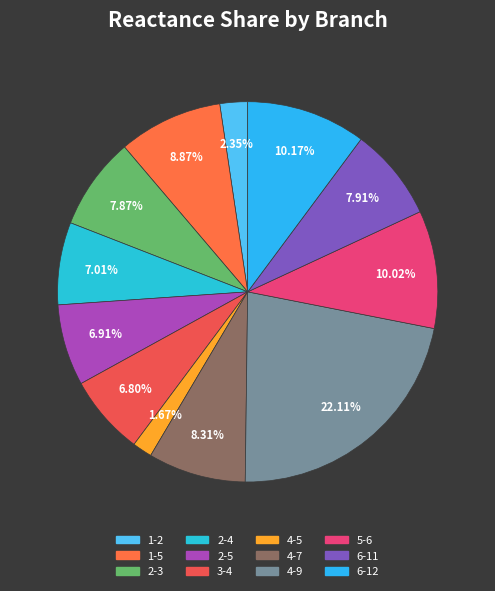

To the nearest percent, what is the difference between the 2-3 and 2-5 slice percentages?

1%